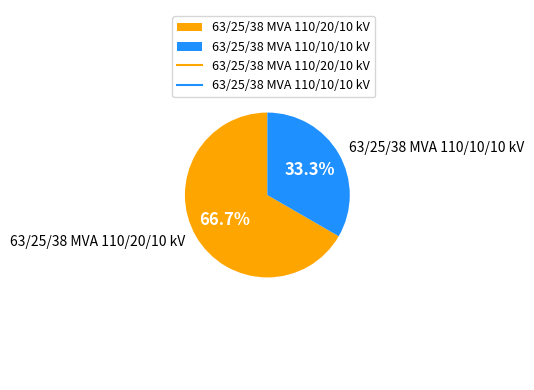

What percentage is the 63/25/38 MVA 110/10/10 kV slice, to the nearest percent?

33%